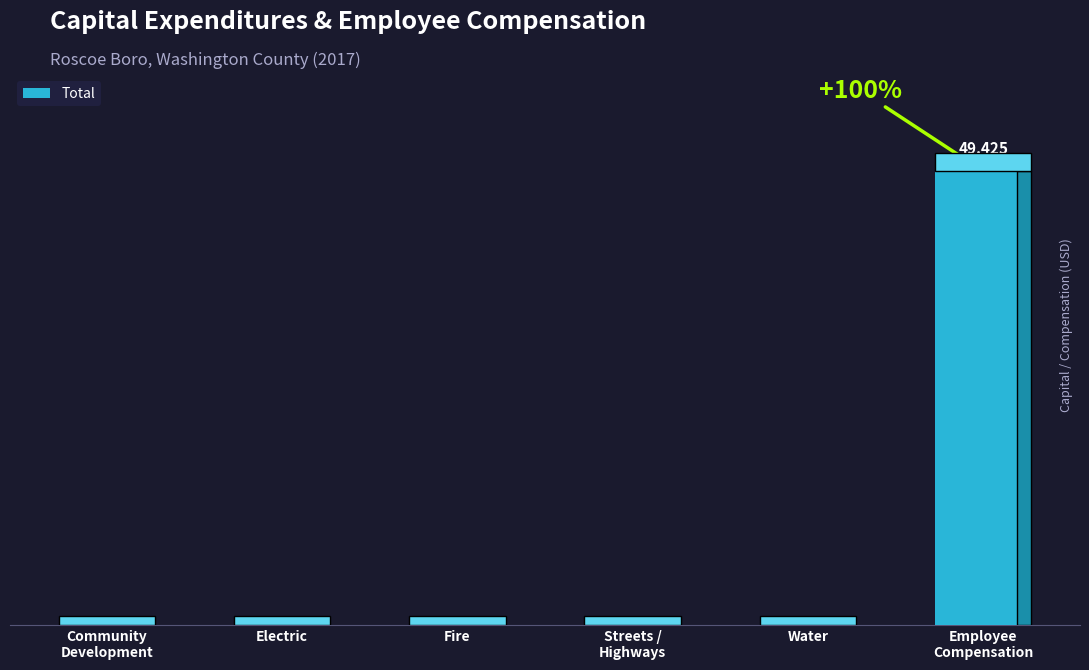

How many values exceed 0?

1